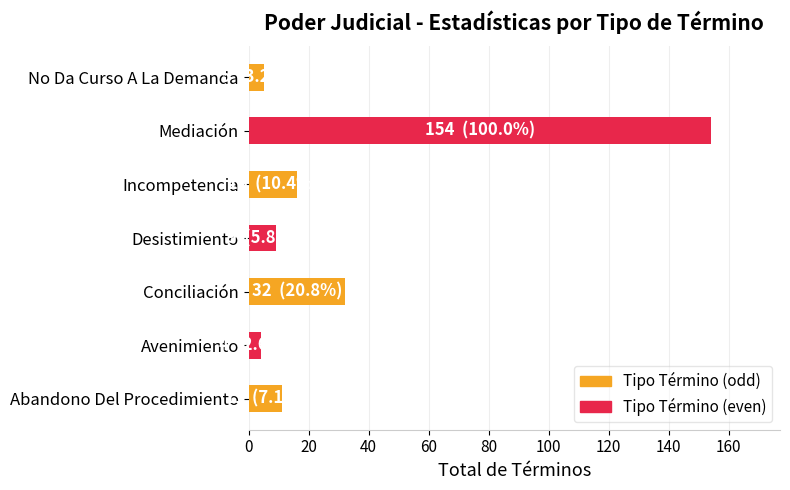

Reading top to bottom, extract all data points from this chart.

No Da Curso A La Demanda=5	Mediación=154	Incompetencia=16	Desistimiento=9	Conciliación=32	Avenimiento=4	Abandono Del Procedimiento=11